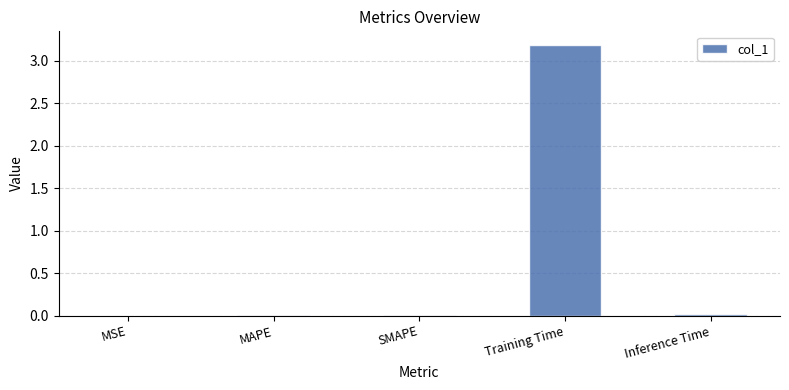

Which category has the highest value across all series?

Training Time